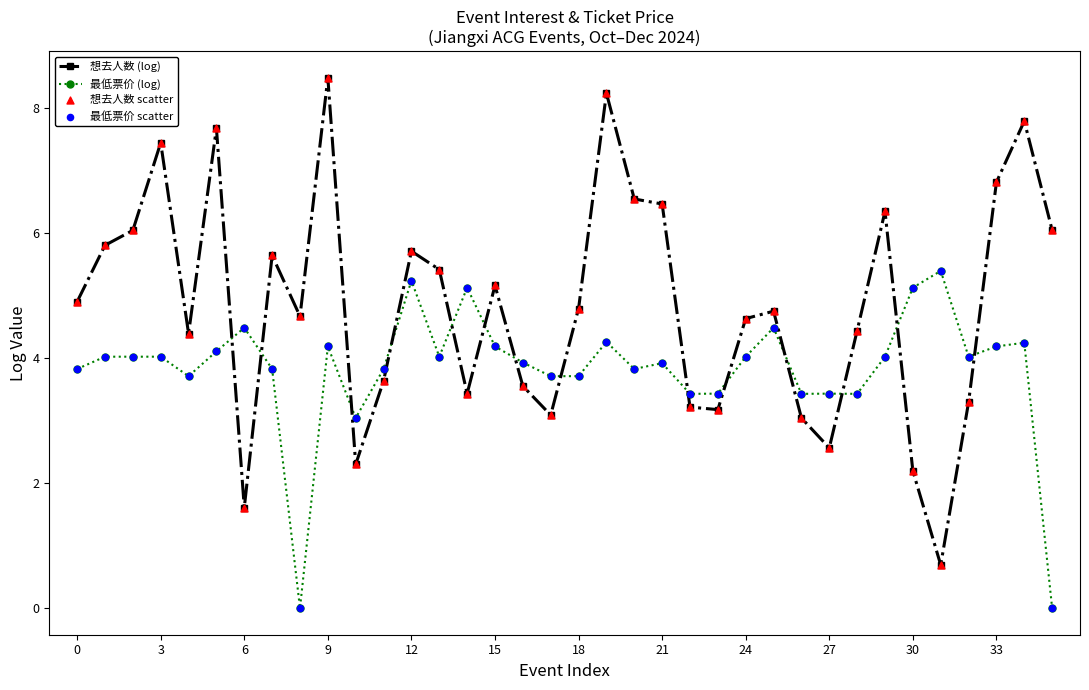

Which series has the largest range (max minus min)?

想去人数 (log)